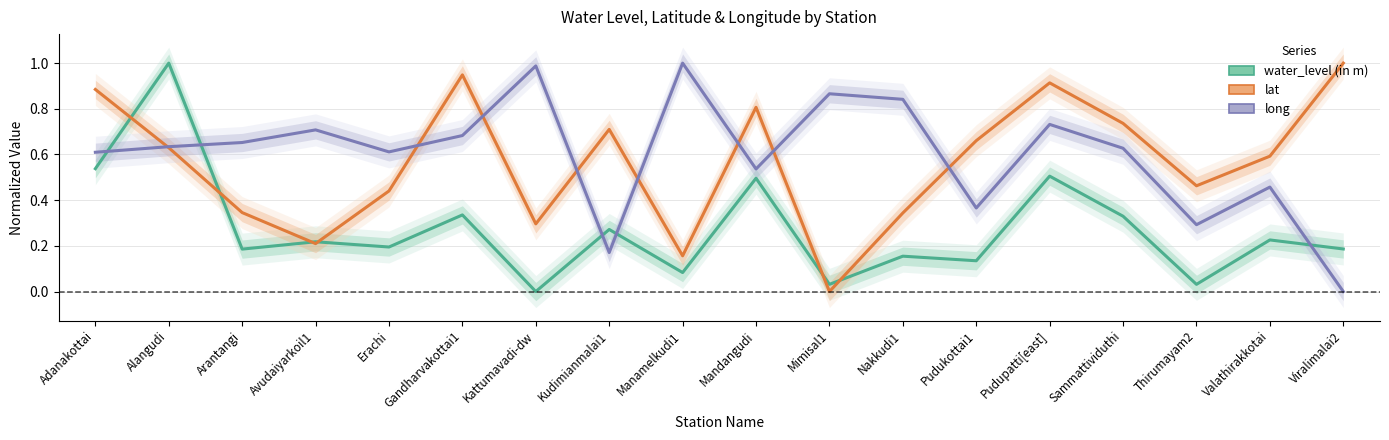

The value of long at Valathirakkotai is 0.5. True or false?

True